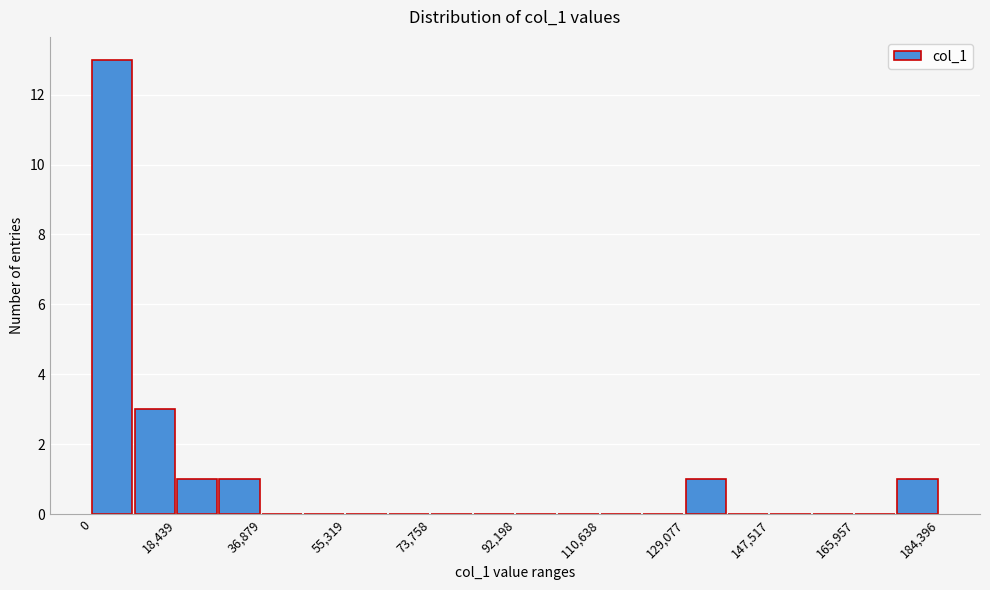

Which range on the x-axis has the tallest bar?

0 to 10000